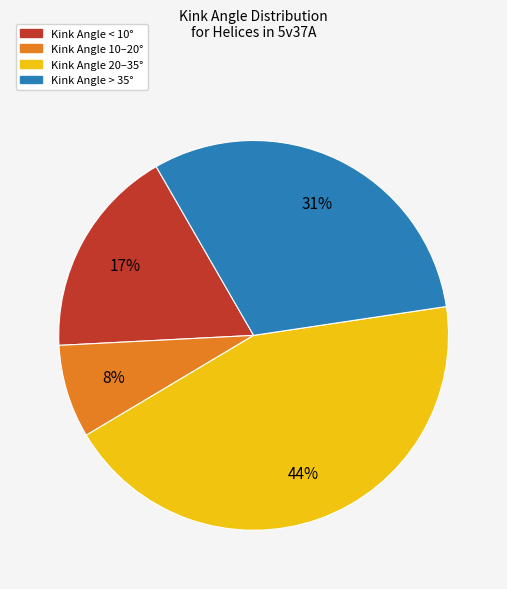

Does any single category account for the majority?

No